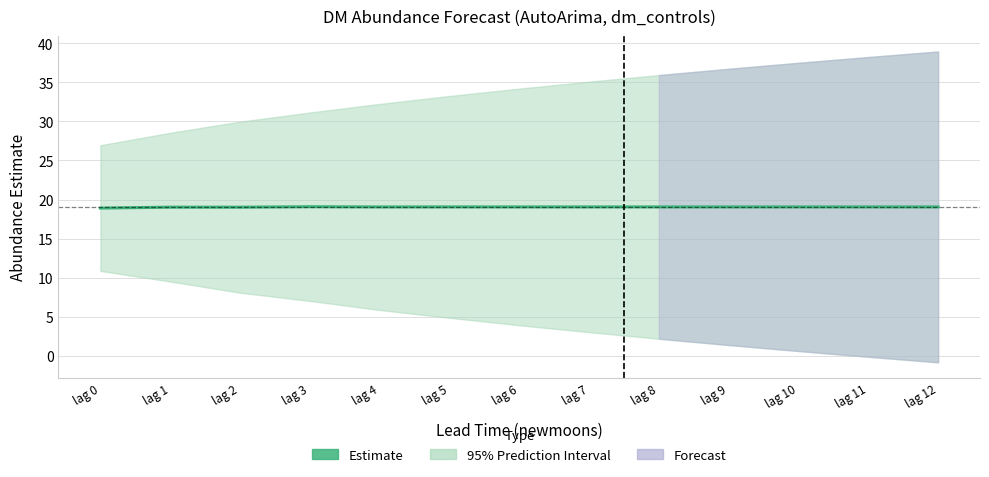

List the labels in order of value, smallest first.

lag 0, lag 2, lag 1, lag 4, lag 6, lag 8, lag 10, lag 12, lag 11, lag 9, lag 7, lag 5, lag 3